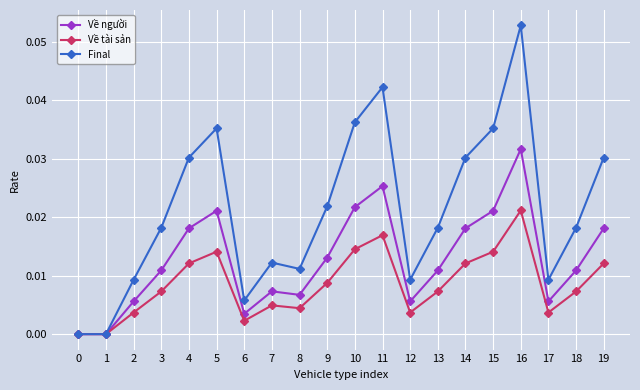

Which category has the highest value in the Final series?

16